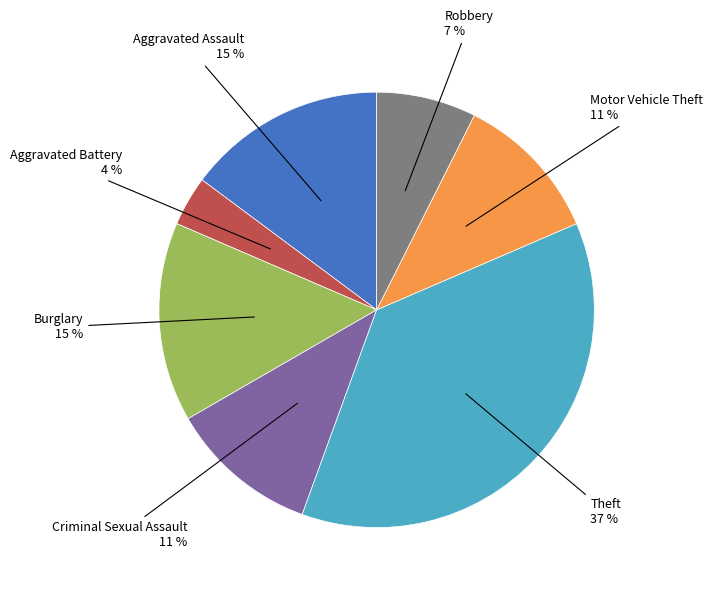

Does any single category account for the majority?

No